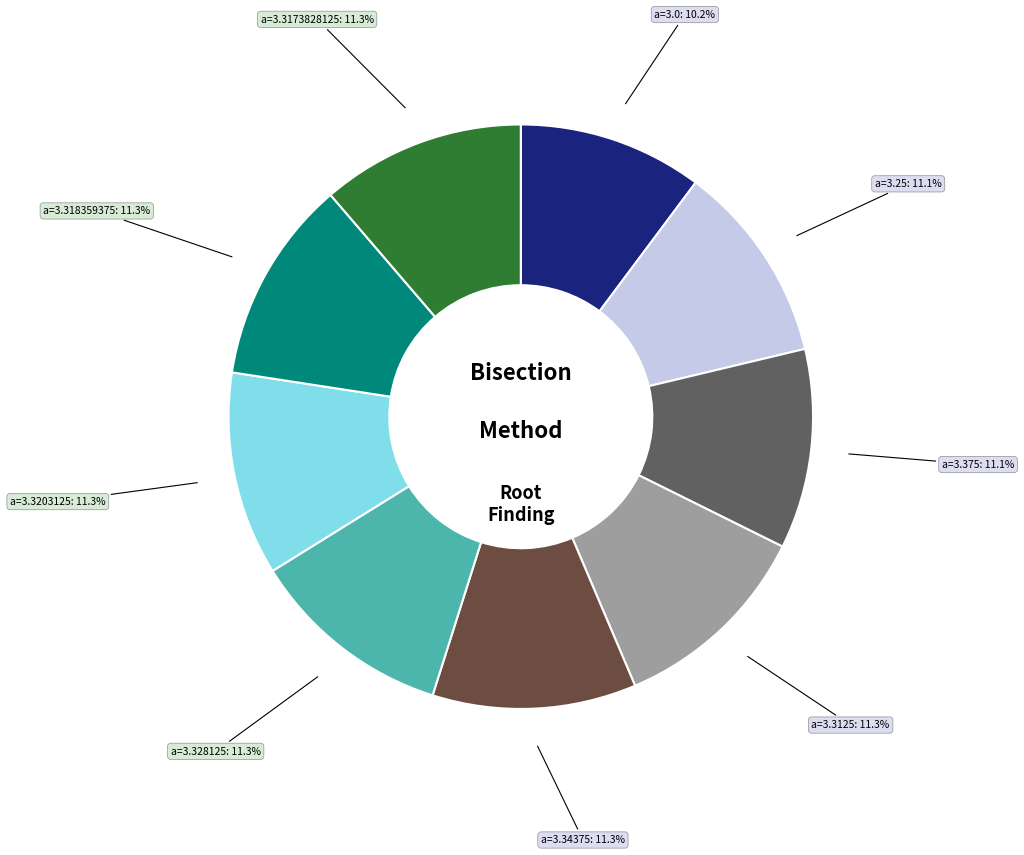

Is there a majority slice in this chart?

No